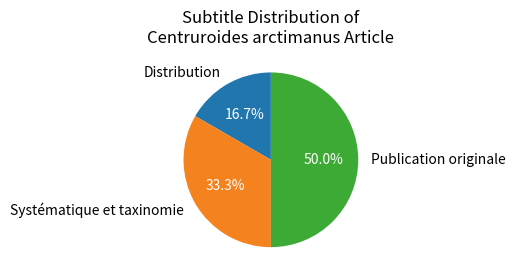

To the nearest percent, what is the average slice percentage?

33%